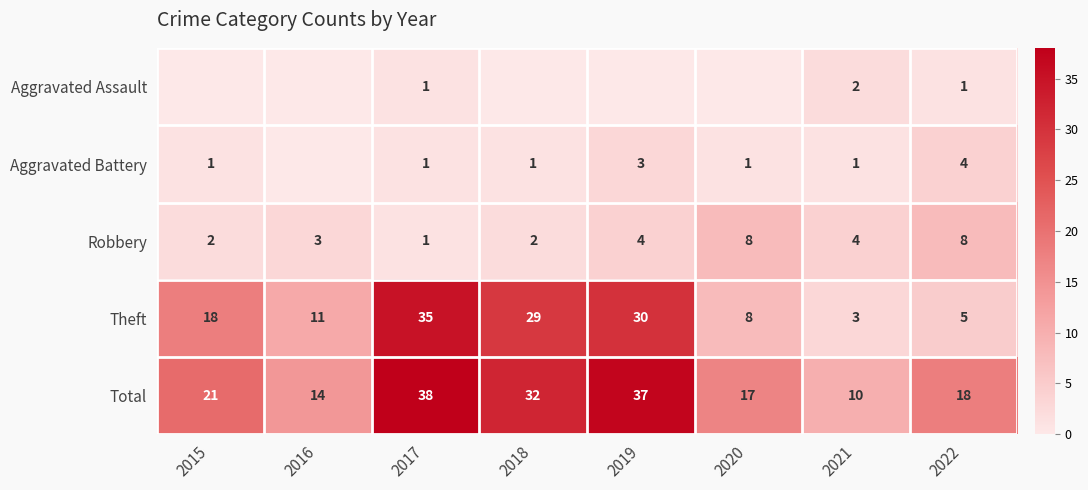

What value does the Total series have at 2018?

32